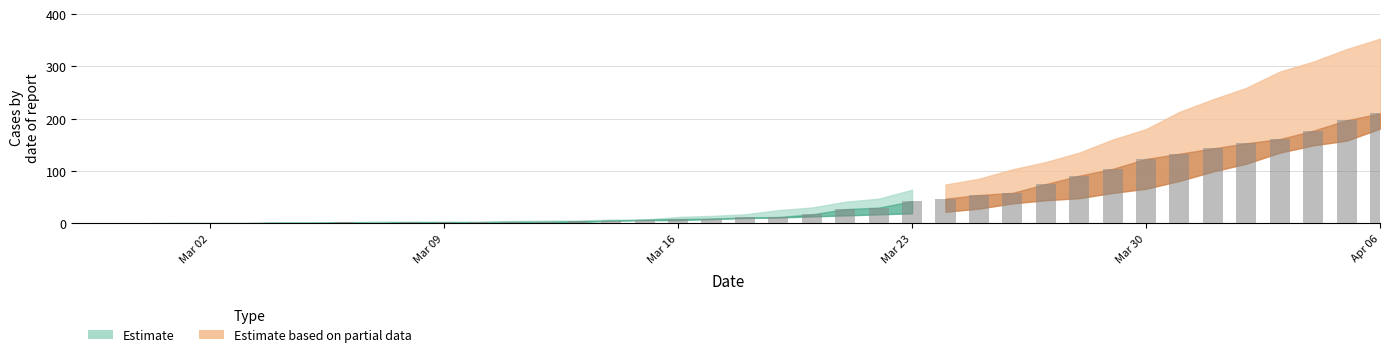

What is the greatest value displayed?

210